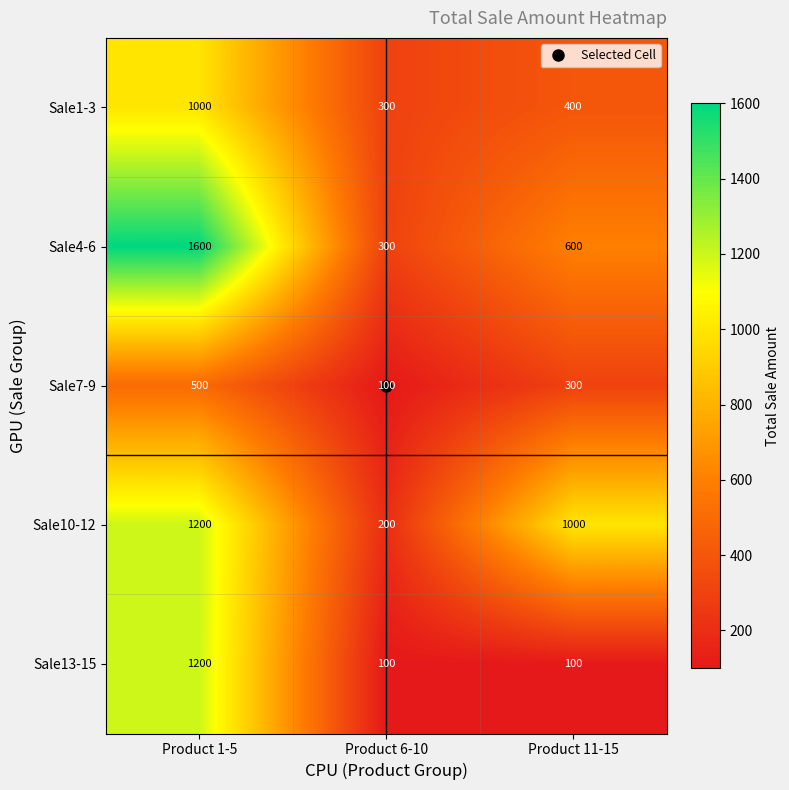

What is the approximate value of Sale4-6 at Product 11-15, to the nearest 50?

600